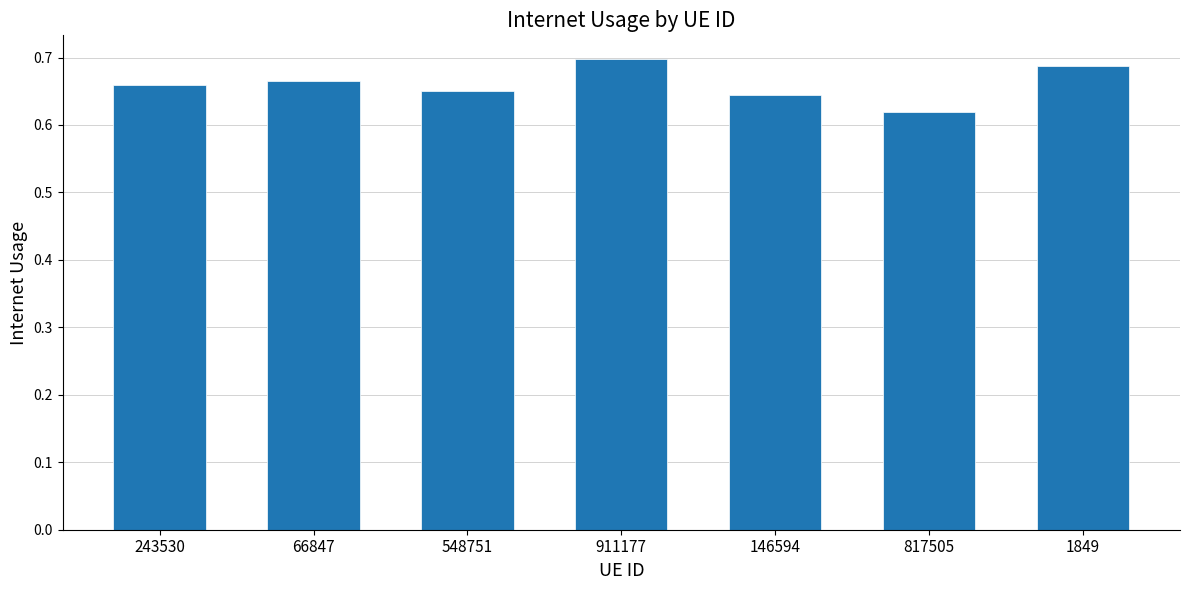

Which has a higher value, 548751 or 66847?

66847